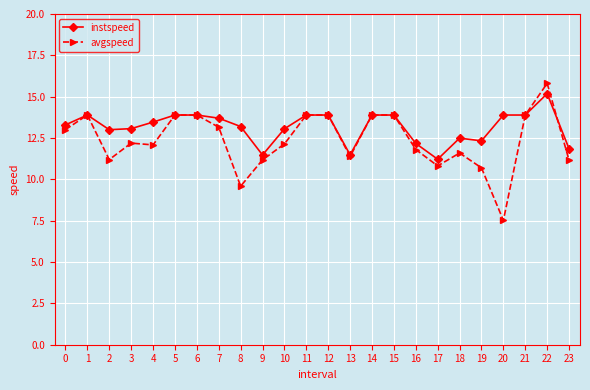

True or false: instspeed has more than 1 interior local peaks.

True